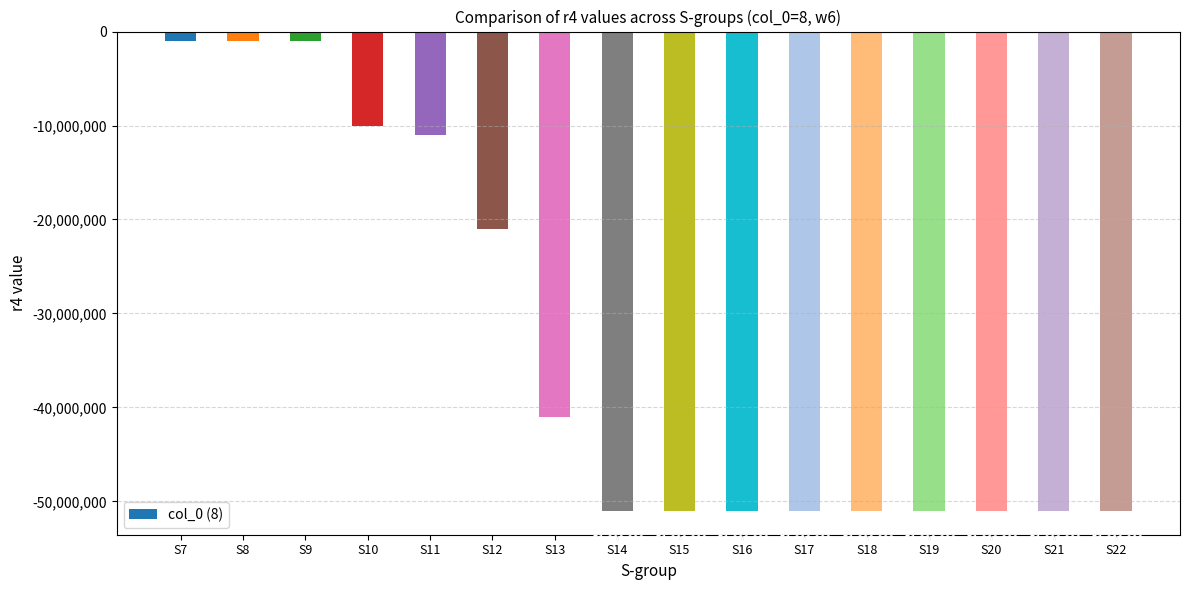

Which has a higher value, S11 or S9?

S9